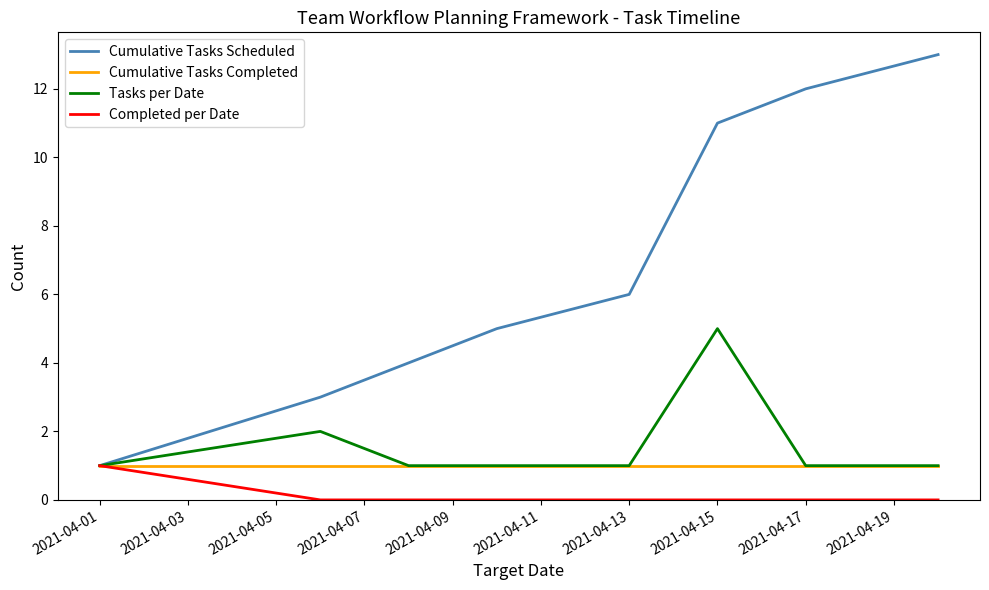

Which series has the widest spread of values?

Cumulative Tasks Scheduled